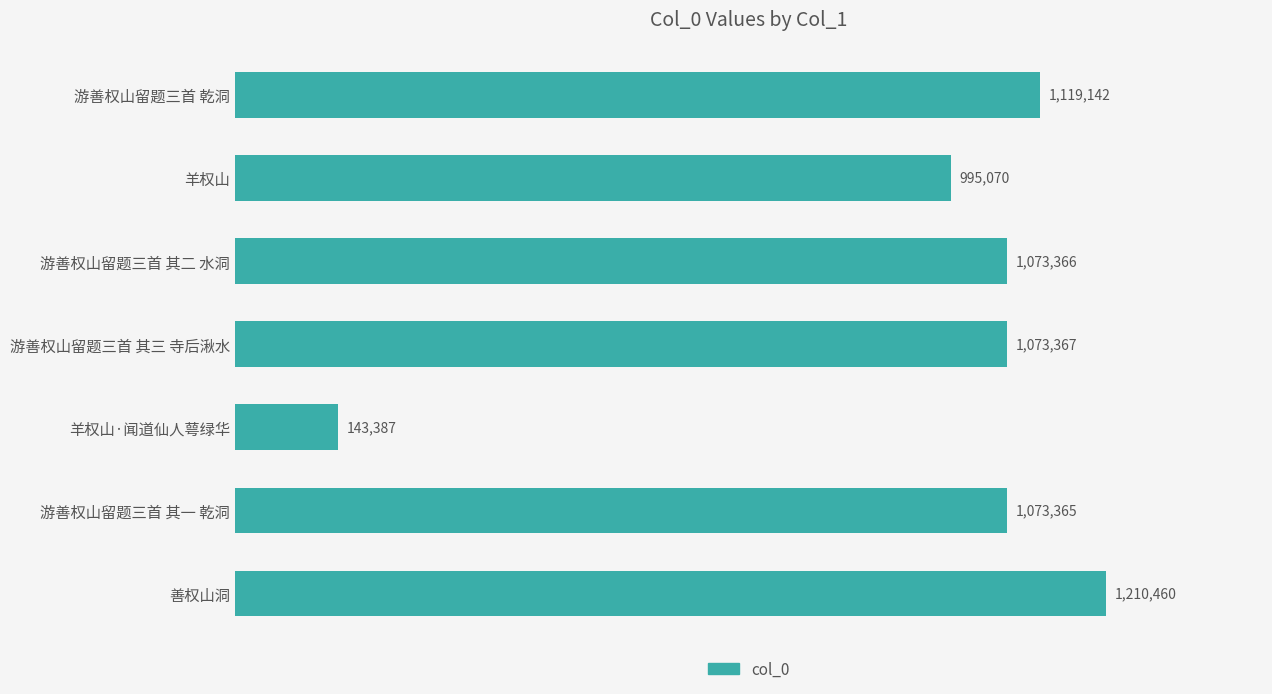

Are the bars horizontal?

Yes